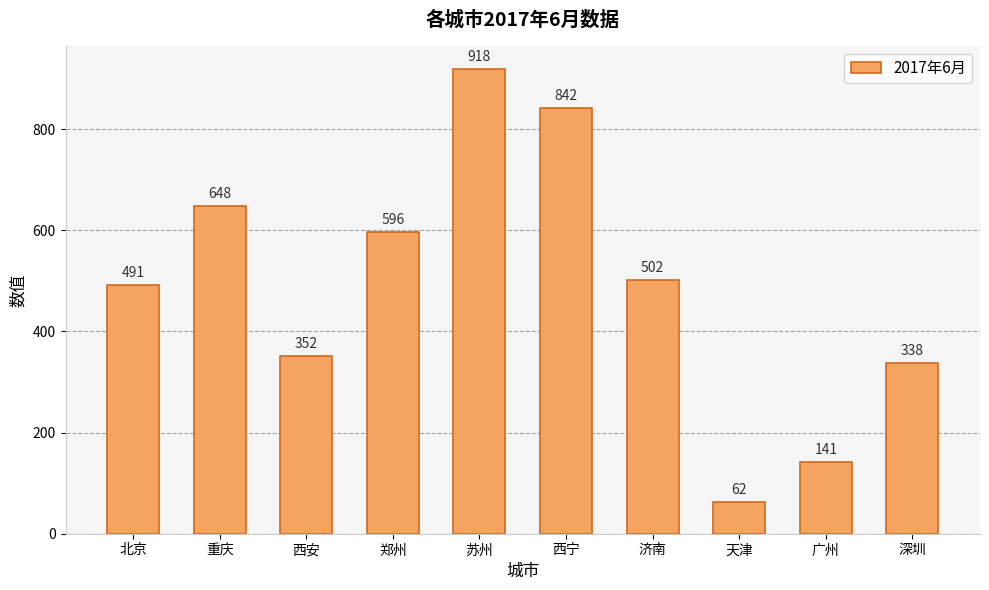

What is the smallest value displayed?

62